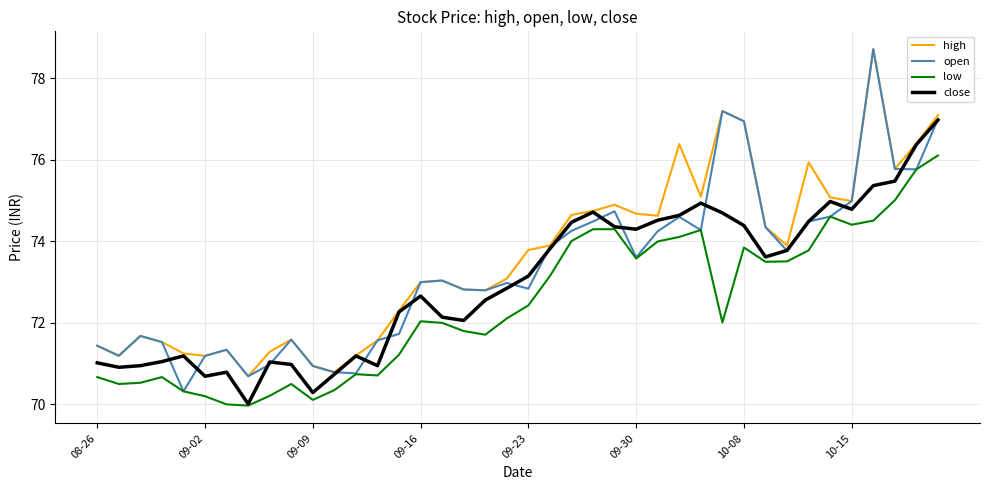

What is the difference between the maximum and second lowest values in the high series?

7.9